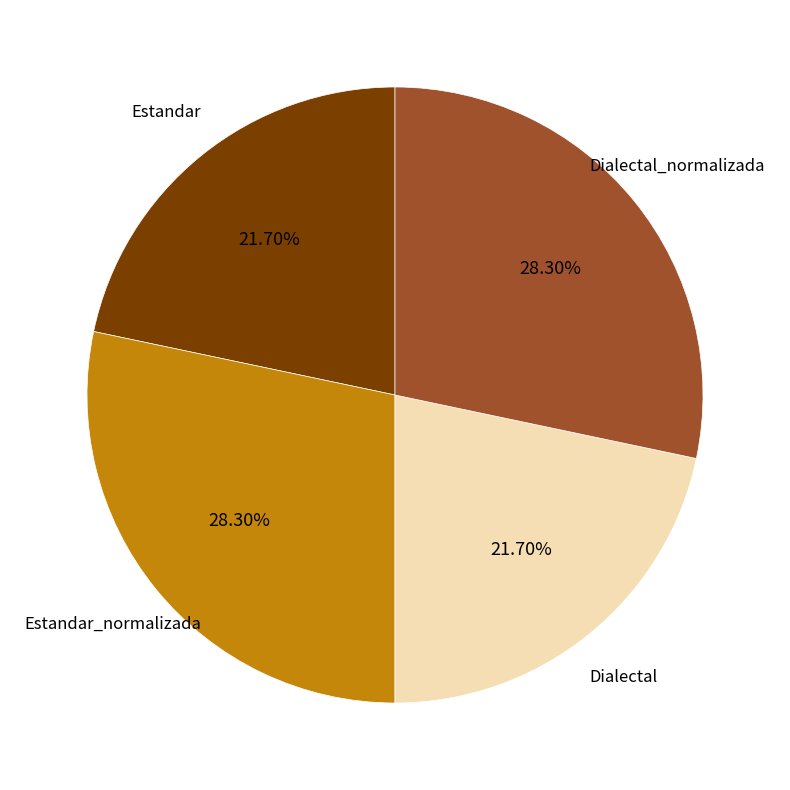

Which has a higher value, Estandar_normalizada or Dialectal?

Estandar_normalizada